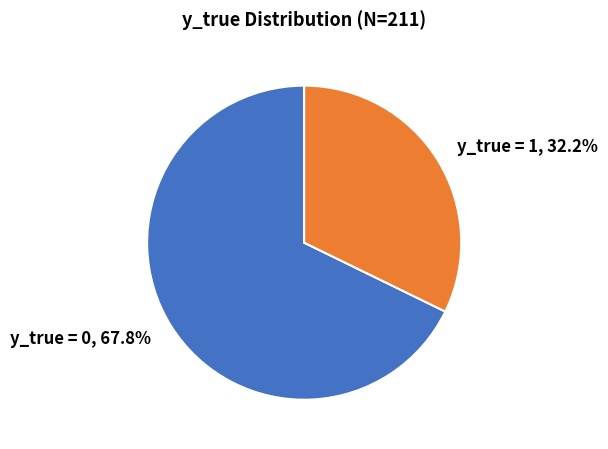

What is the majority slice?

y_true = 0